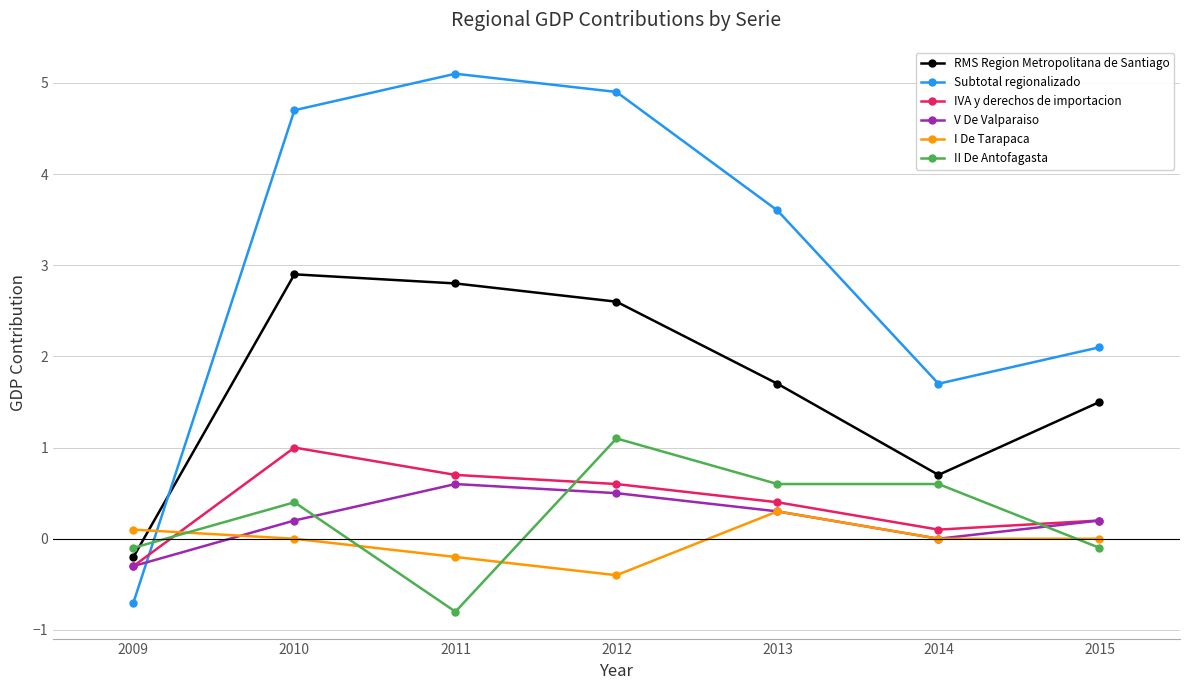

The V De Valparaiso series shows 0.2 at 2015. True or false?

True